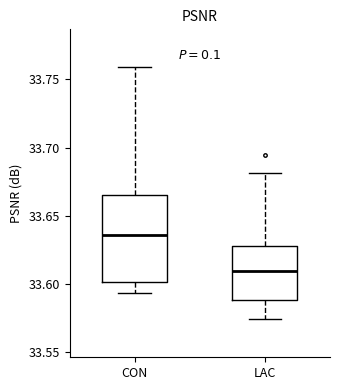

Reading left to right, read every box against the y-axis: the position of its median line, the range the box covers, and the ends of its whiskers. The values are not printed on the chart, so give them approximately, as read against the axis.

CON: median 33.635, box 33.600 to 33.665, whiskers 33.595 to 33.760
LAC: median 33.610, box 33.590 to 33.630, whiskers 33.575 to 33.680